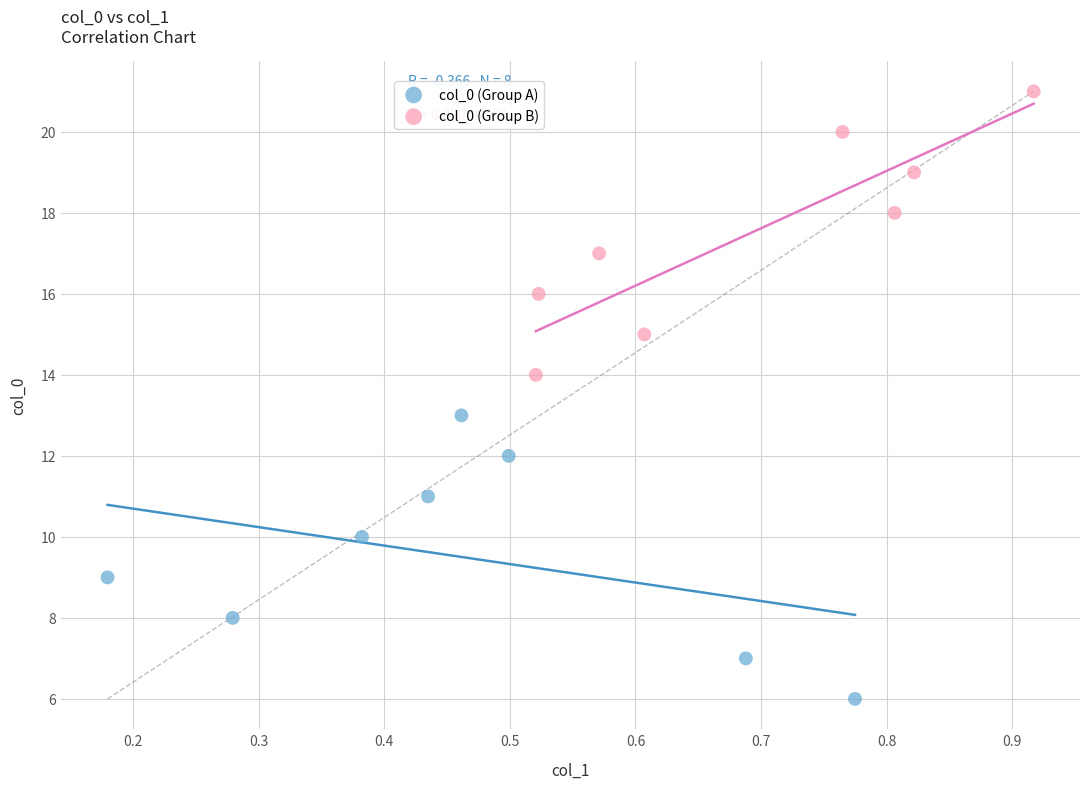

Which series contains the lowest Y value?

col_0 (Group A)